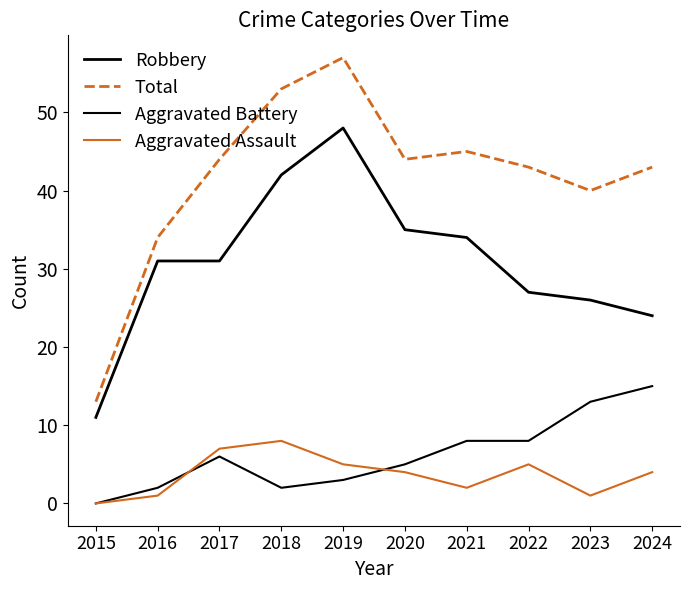

How many positive values does the Aggravated Assault series have?

9